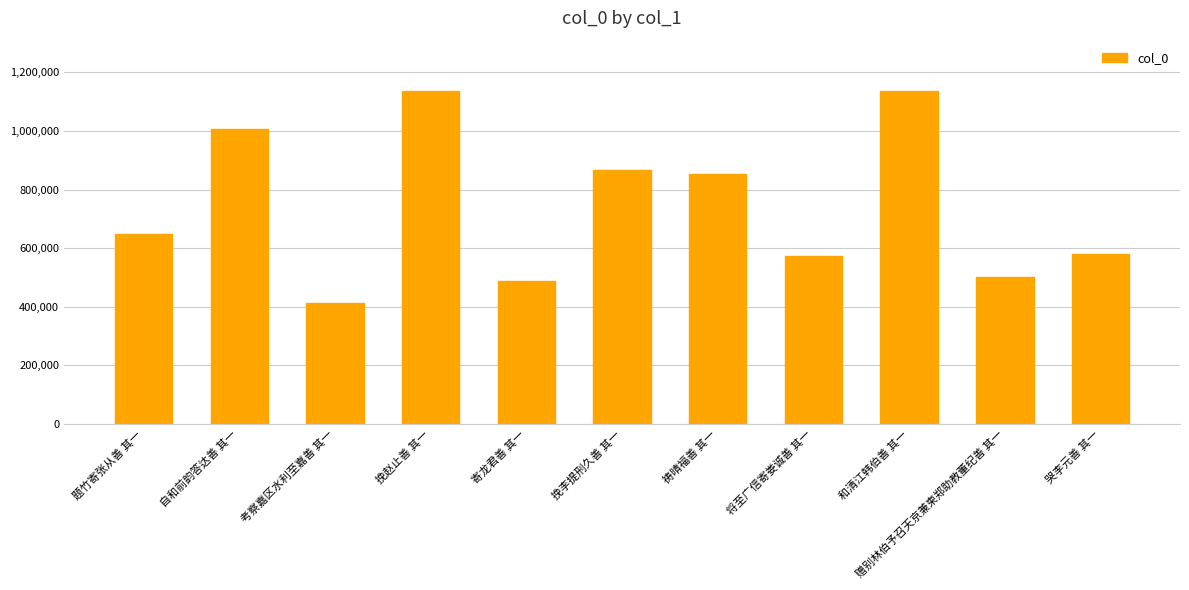

Where is the data nearest to the value 775658?

祷晴福善 其一